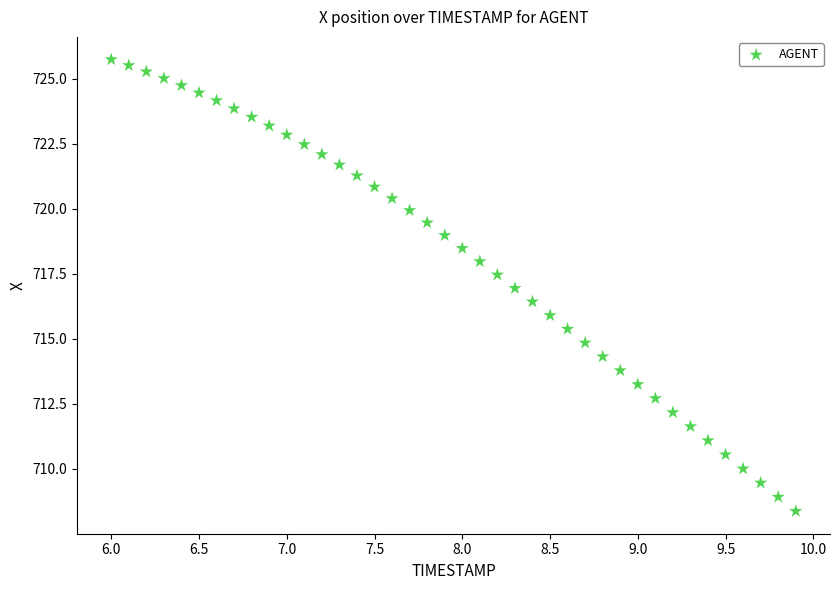

What is the range of X values (max minus min)?

3.9